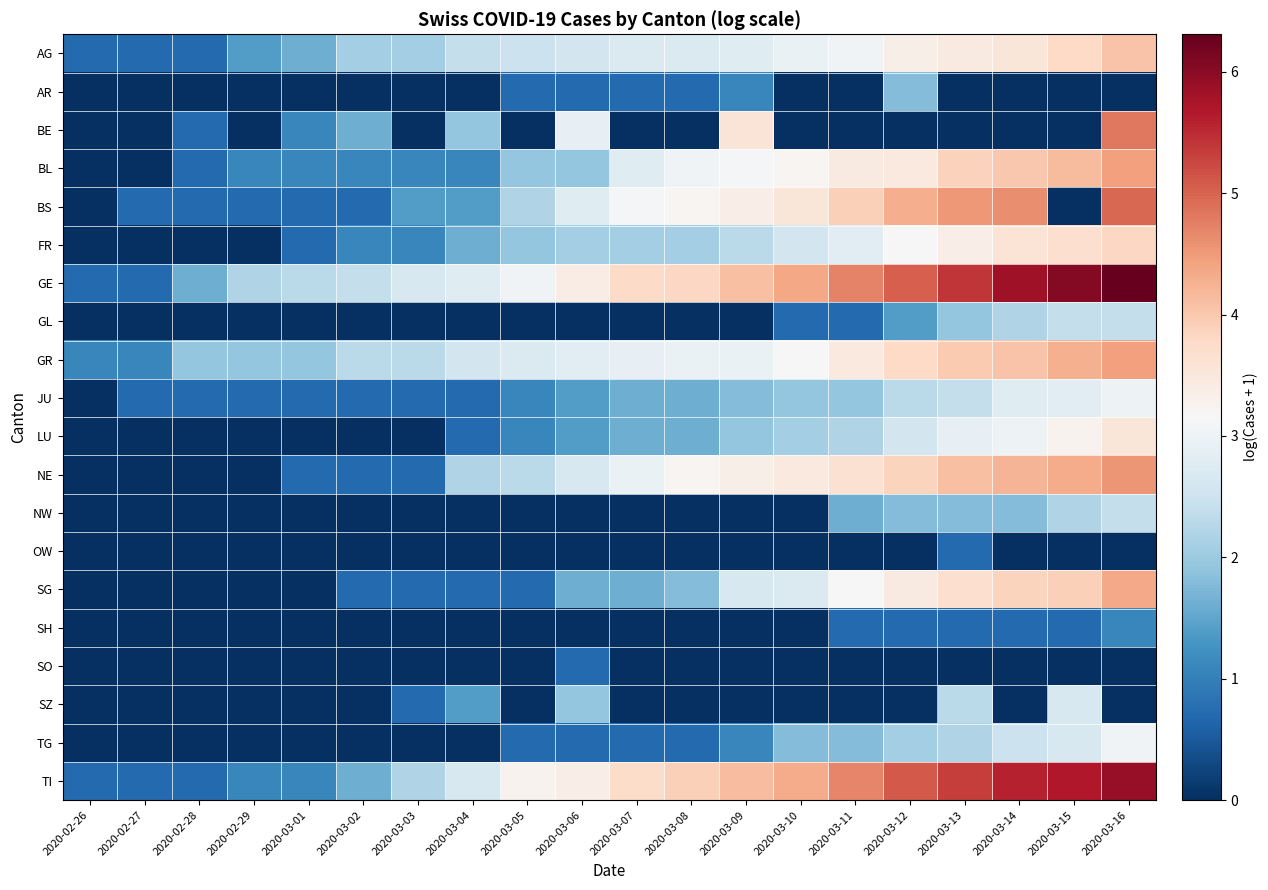

What is the spread (max minus min) of values at 2020-03-04?

2.8